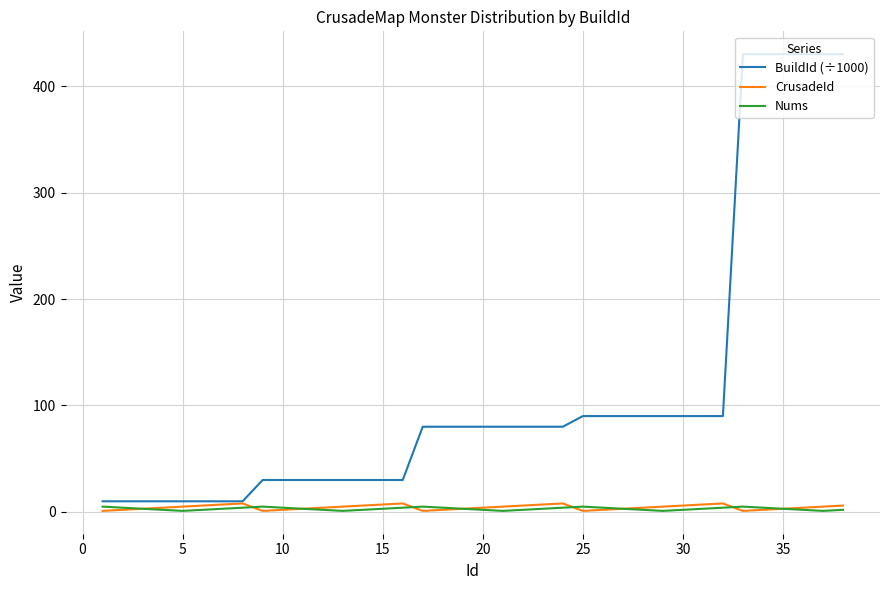

Which series has the largest range (max minus min)?

BuildId (÷1000)